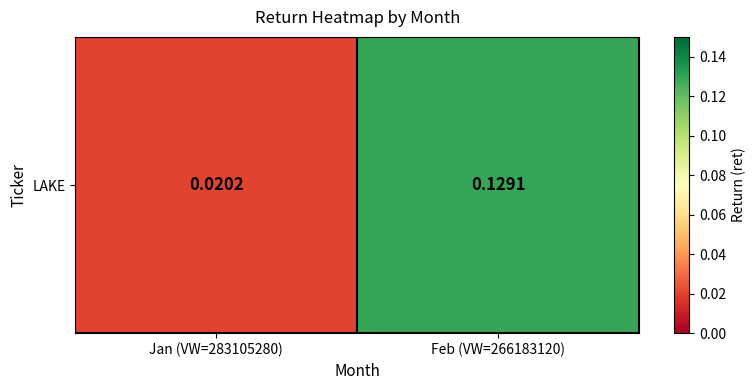

What is the sum of all values?

0.1